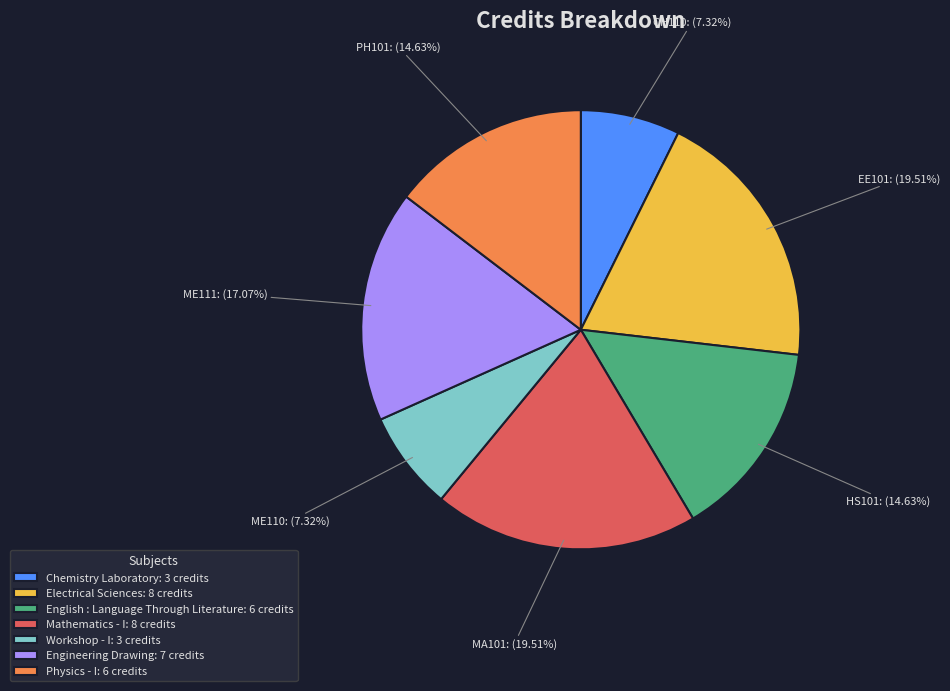

Is it true that Engineering Drawing is 17% of the pie?

True